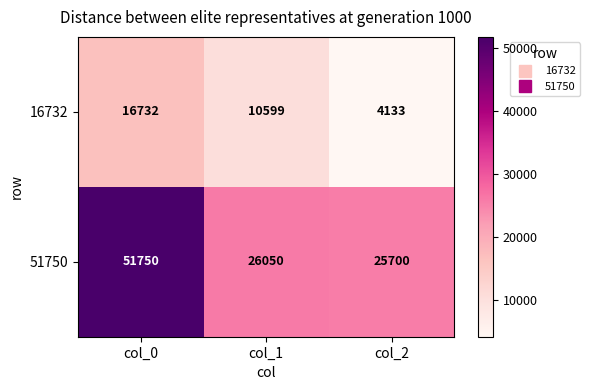

What is the difference between the highest and lowest values at col_2?

21567